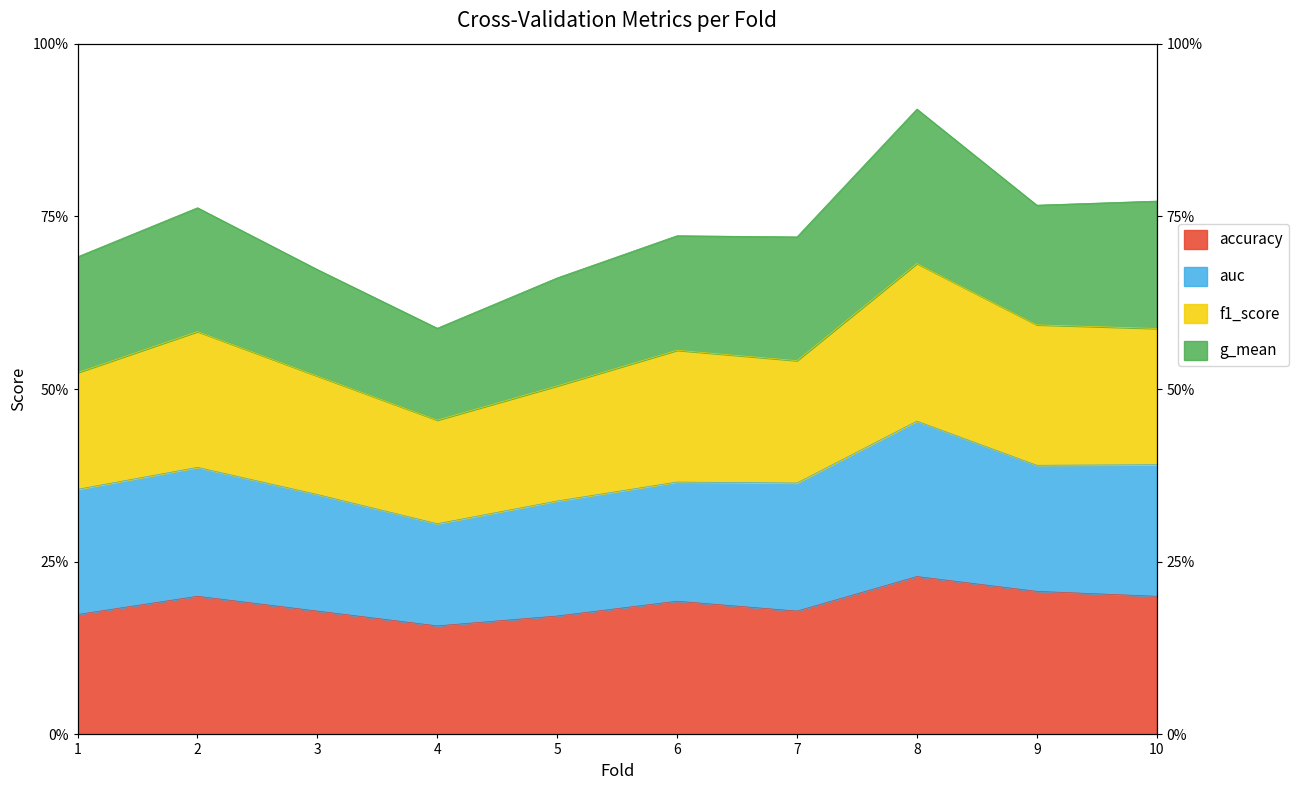

True or false: f1_score and accuracy cross at least once.

False